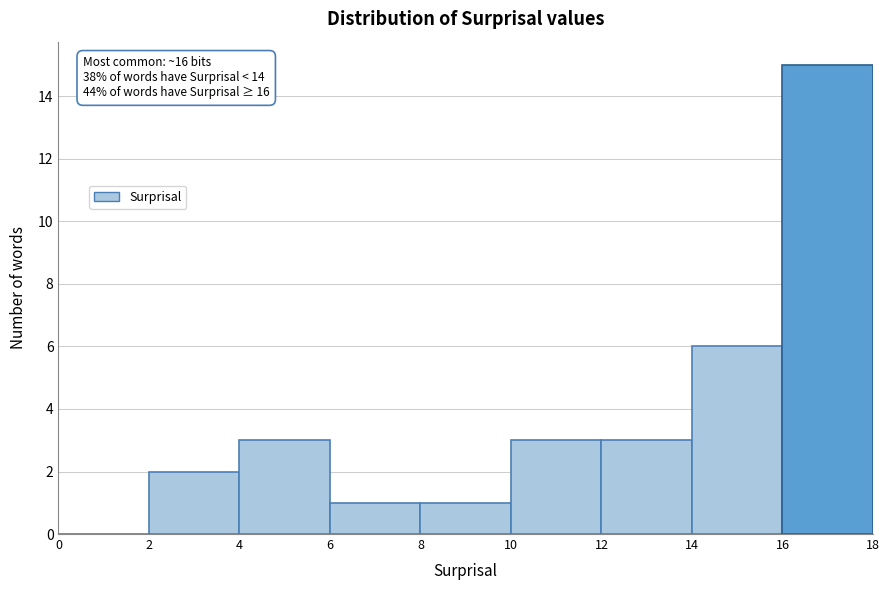

Over which range of the x-axis is the bar tallest?

16 to 18